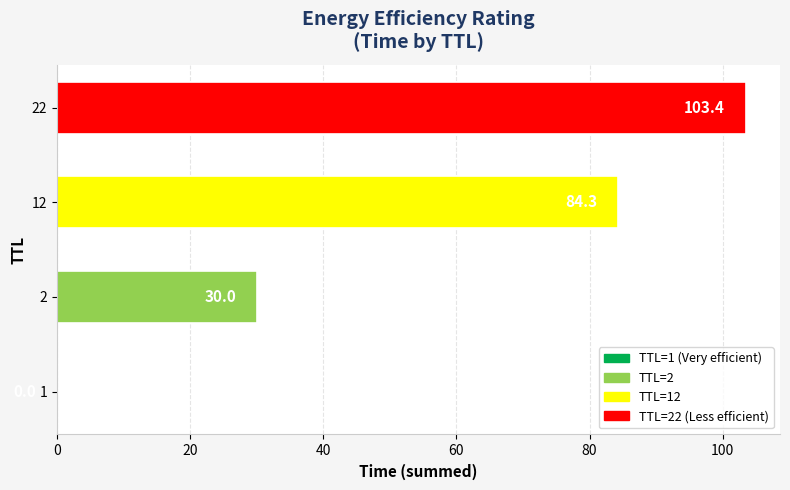

The chart shows a value of 0.0 at 1. True or false?

True